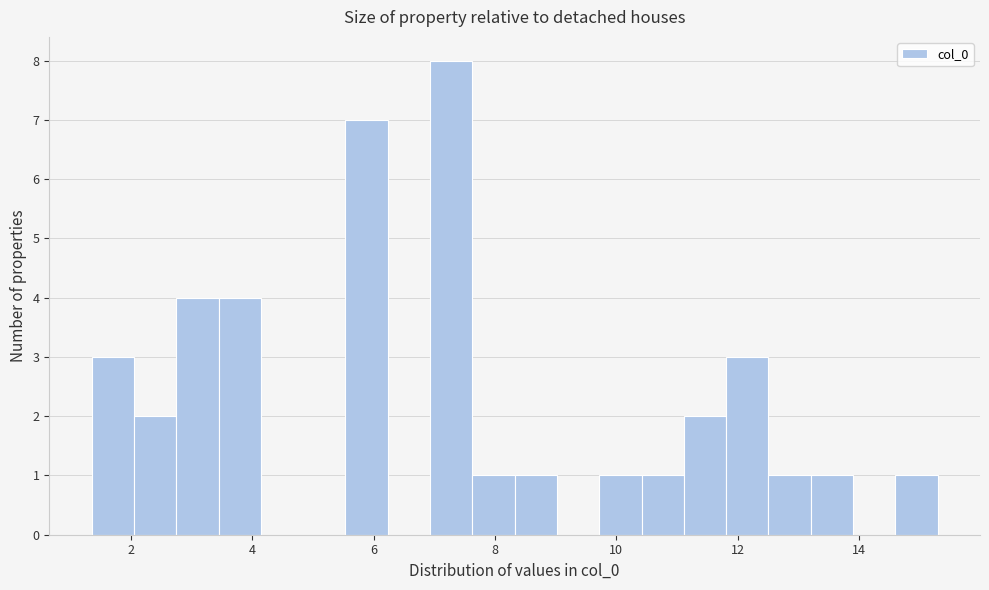

Read against the x-axis, roughly where is the centre of the tallest bar?

7.2